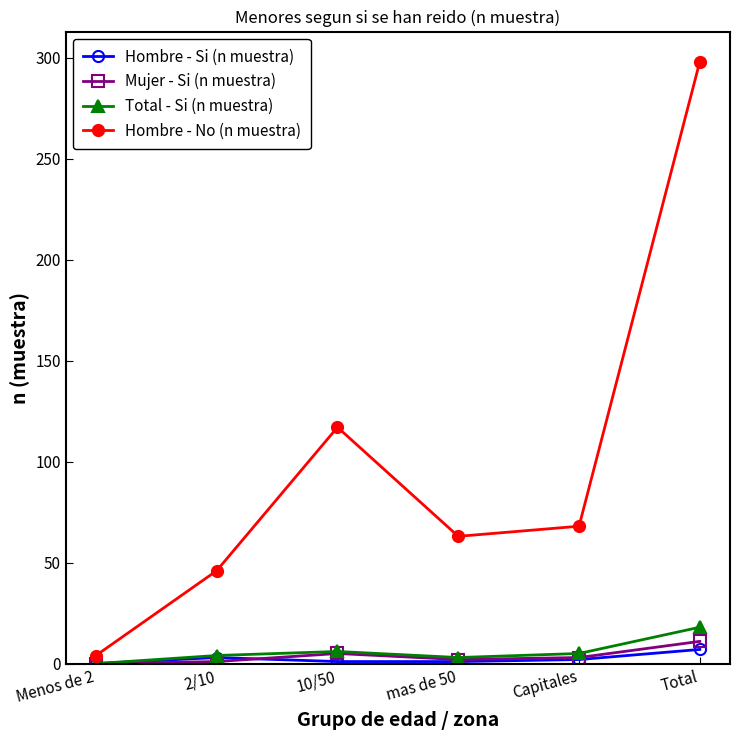

True or false: Total - Si (n muestra) and Hombre - No (n muestra) intersect in this chart.

False